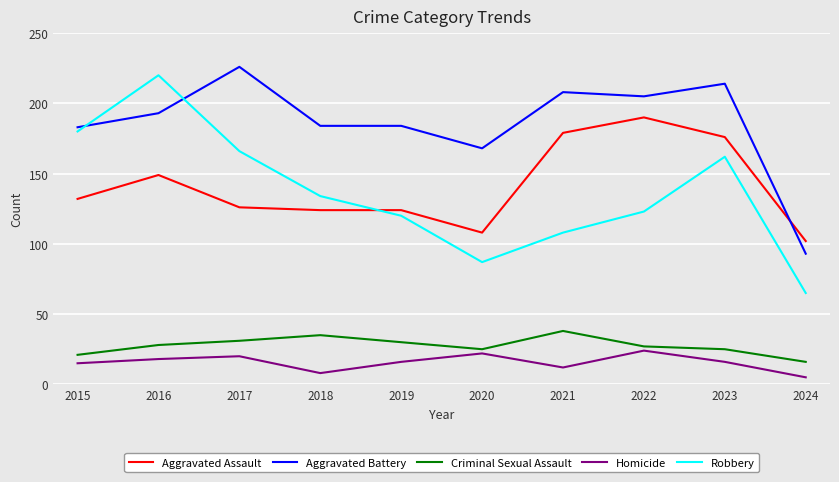

At how many categories does at least one series exceed 137?

9